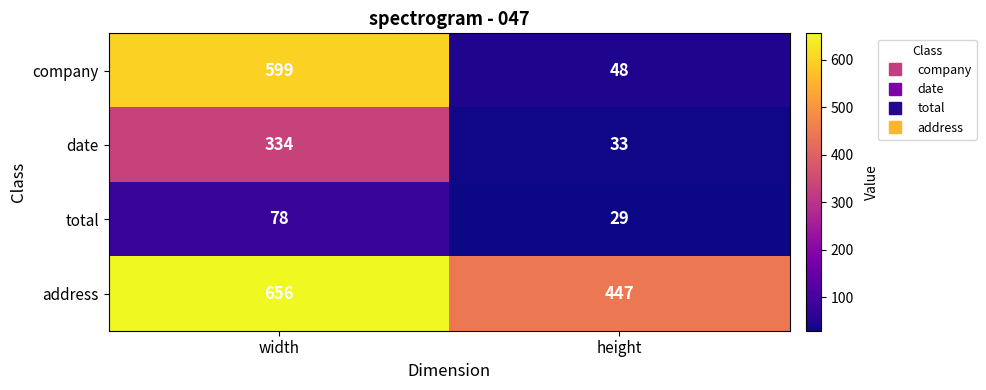

List the series in order of their overall mean, highest first.

address, company, date, total